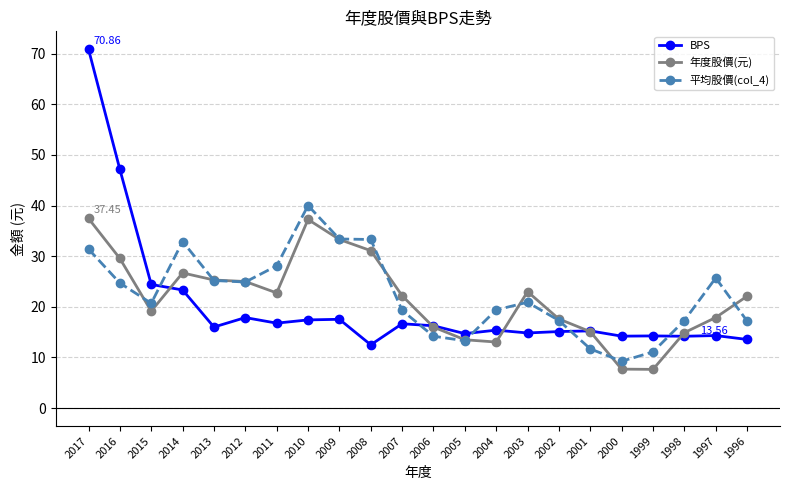

The BPS series shows 3.7 at 2008. True or false?

False